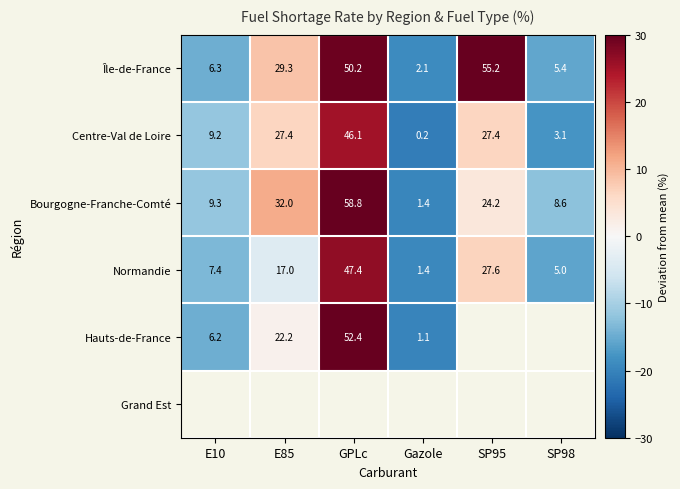

Is the value of Bourgogne-Franche-Comté at Gazole greater than the value of Hauts-de-France at GPLc?

No